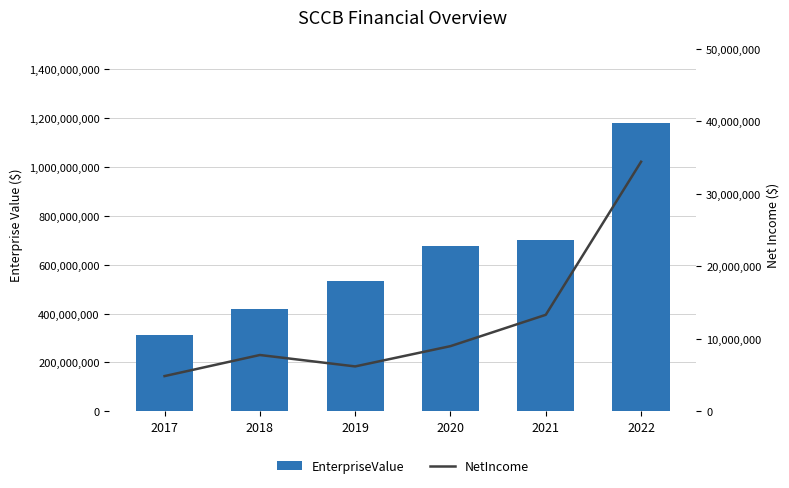

Which series has the largest total across all categories?

EnterpriseValue